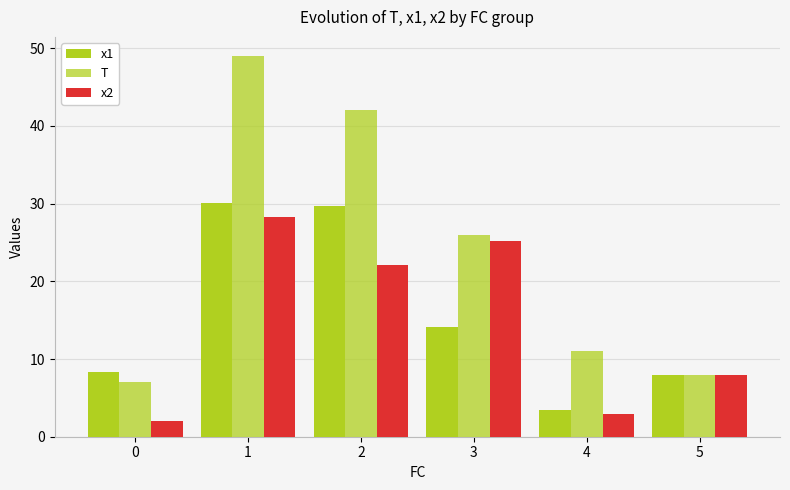

Are the bars horizontal?

No